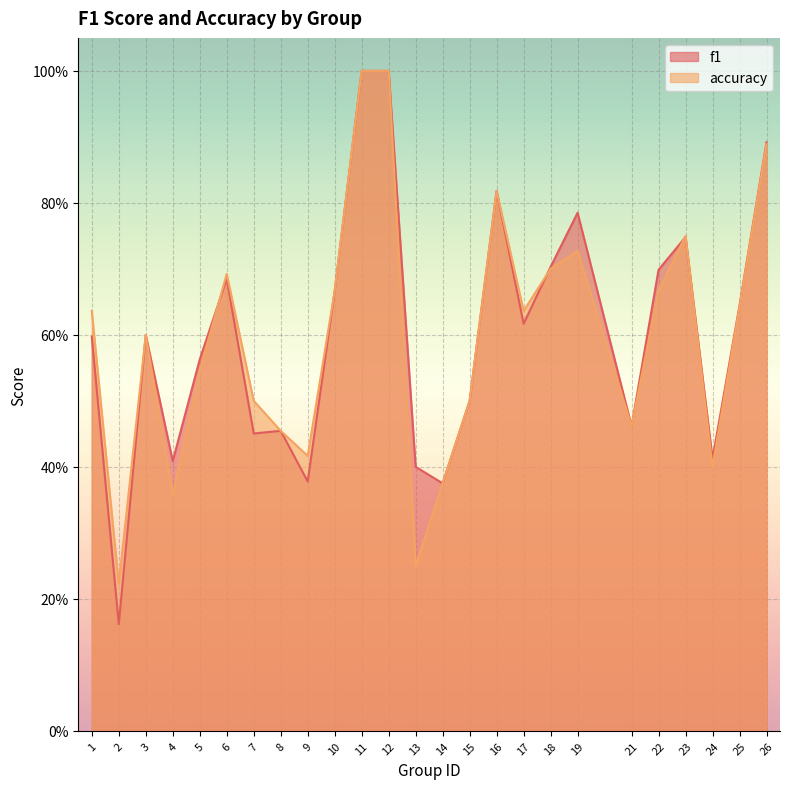

Where is the first local minimum for f1?

2